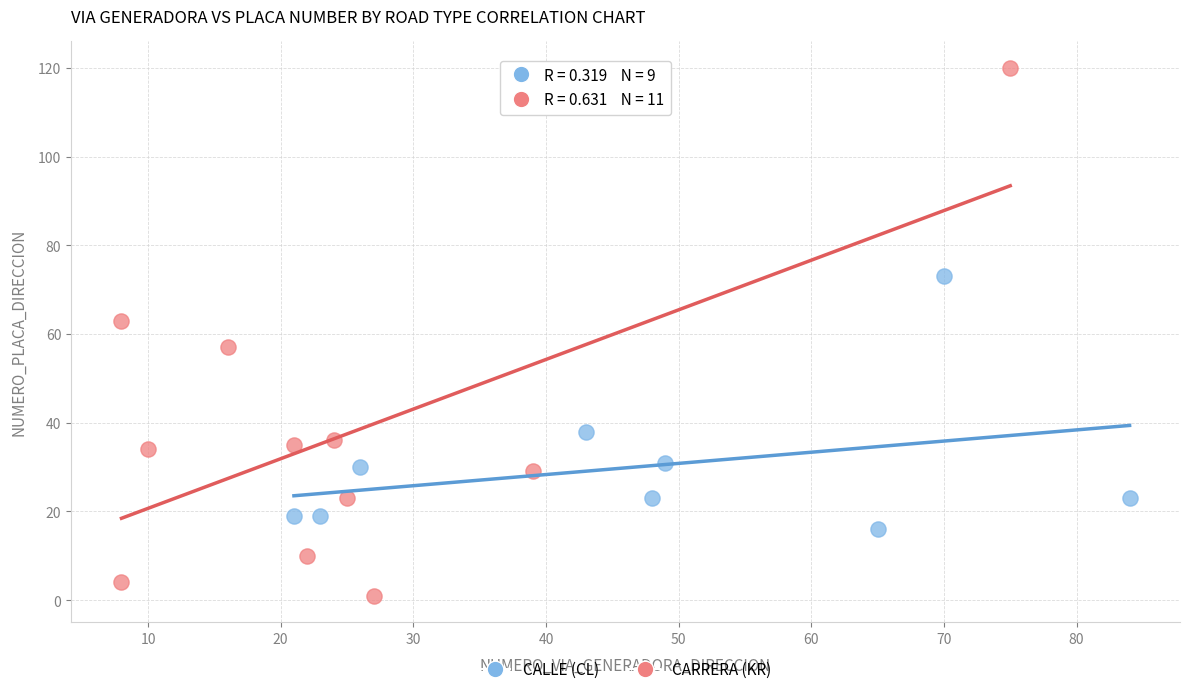

Which series reaches the minimum Y coordinate?

CARRERA (KR)